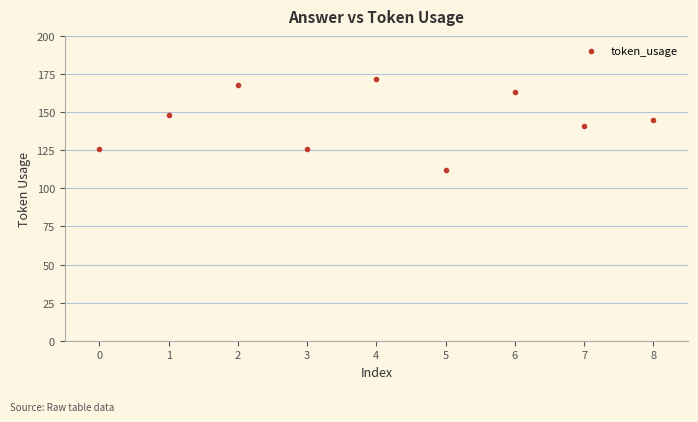

What is the range of Y values (max minus min)?

60